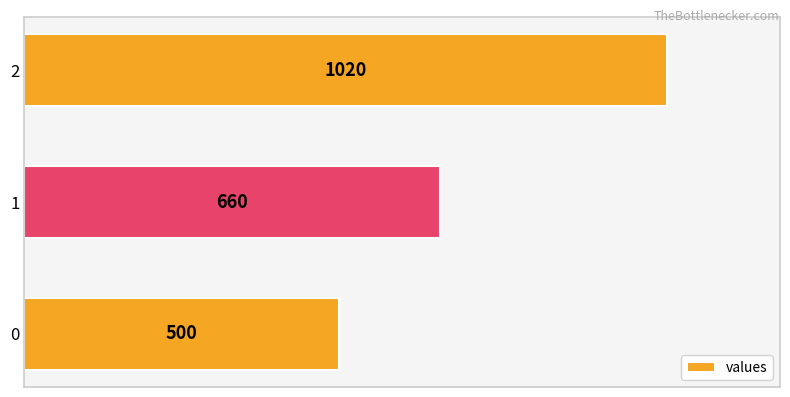

What value does the data have at 0?

500